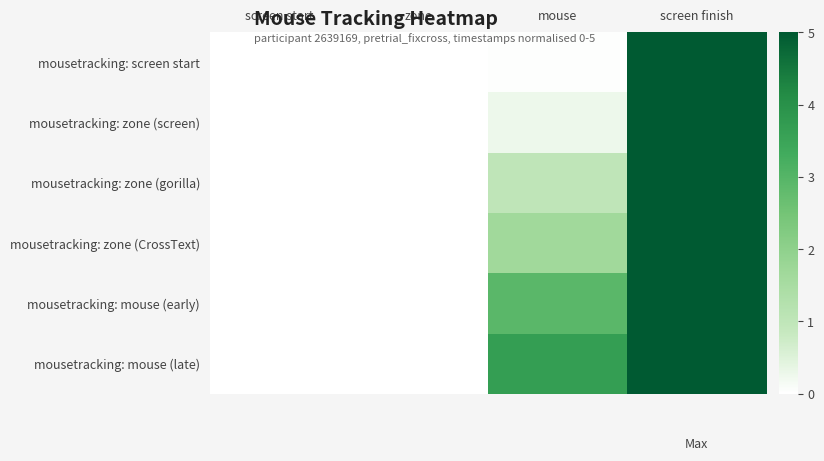

At which category does the chart reach its peak across all series?

screen finish